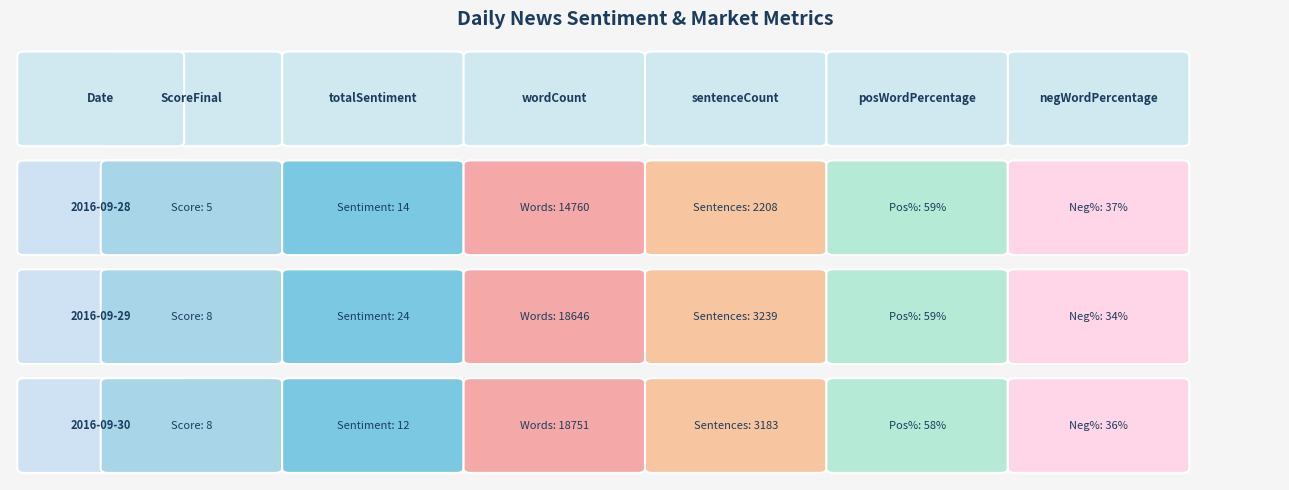

What is the difference between the maximum and minimum values in the 2016-09-29 series?

18638